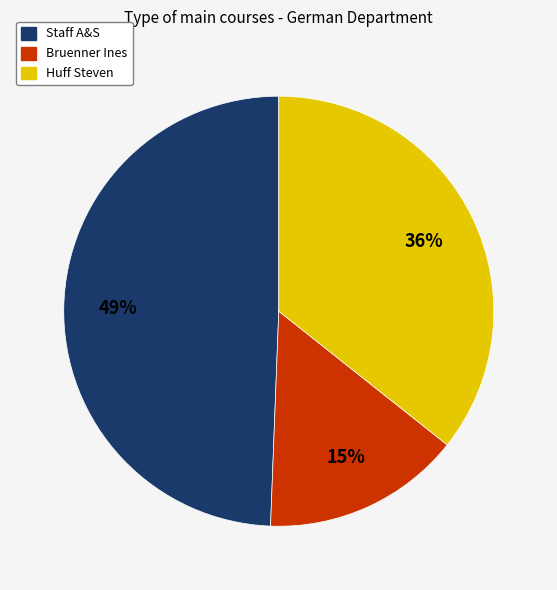

Is there a majority slice in this chart?

No